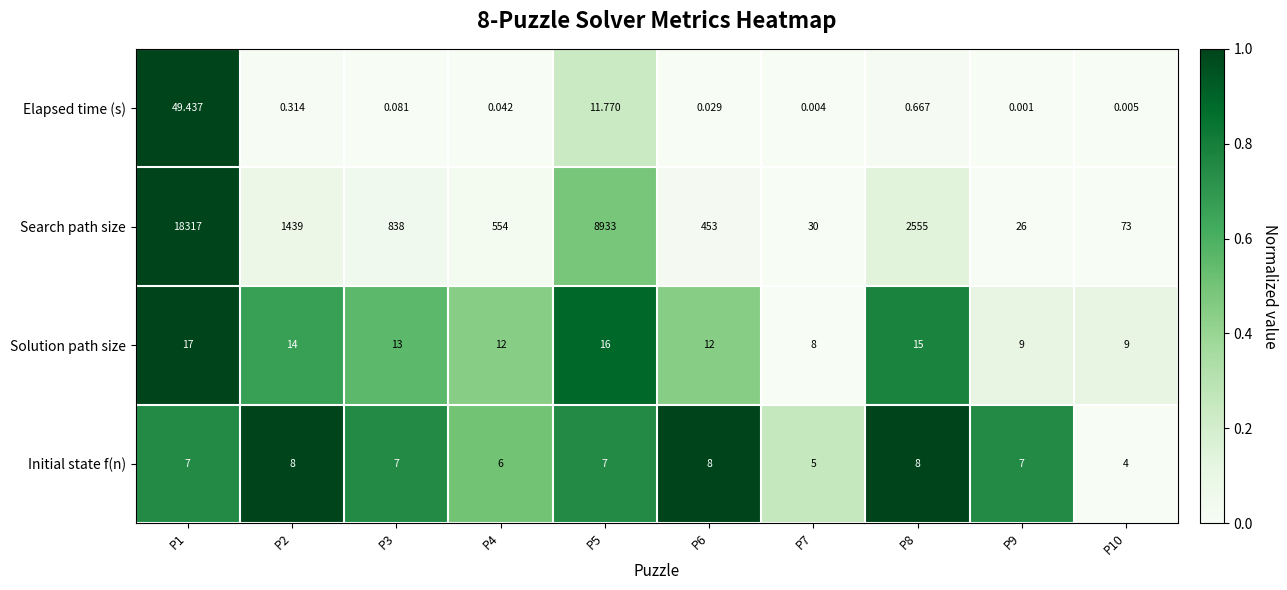

Which series changed the most between P2 and P3?

Search path size